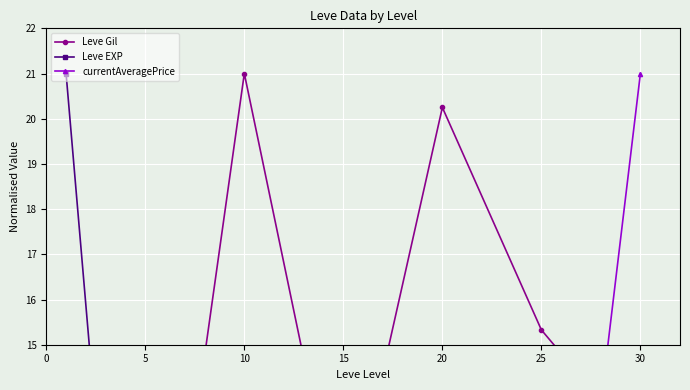

At which category does Leve EXP reach its first local valley?

5